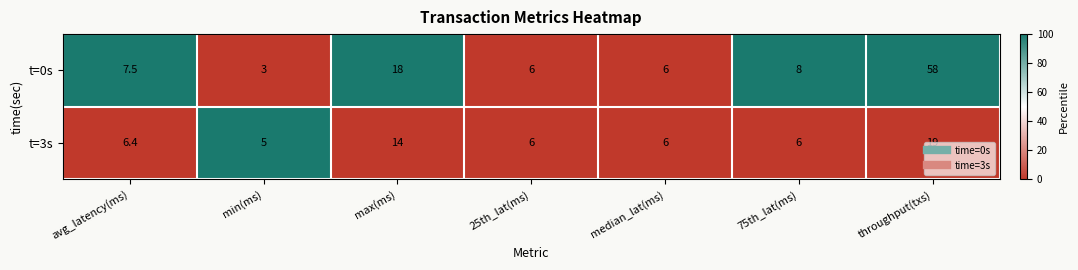

Where does the t=0s series first go above 7?

avg_latency(ms)